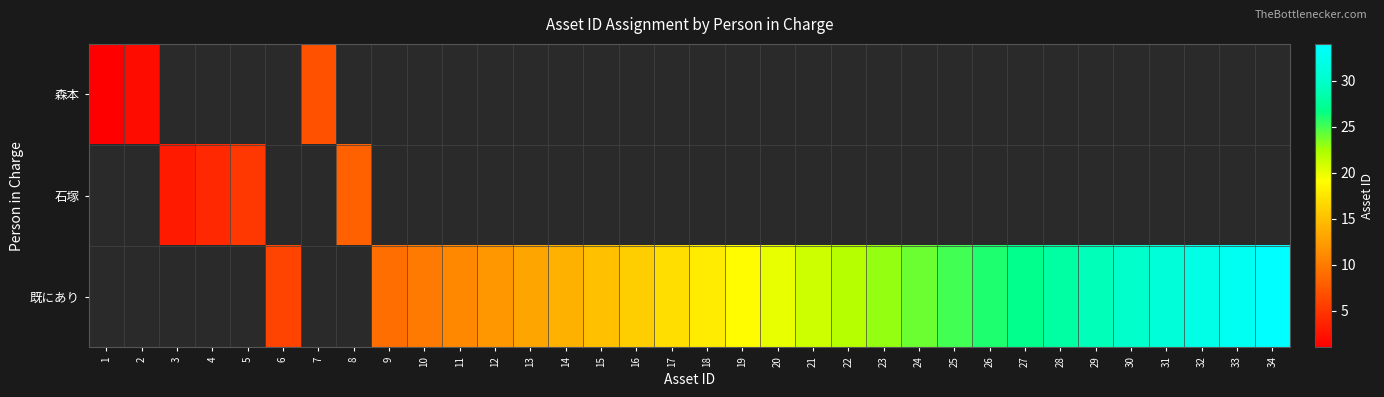

How many series are shown in this chart?

3